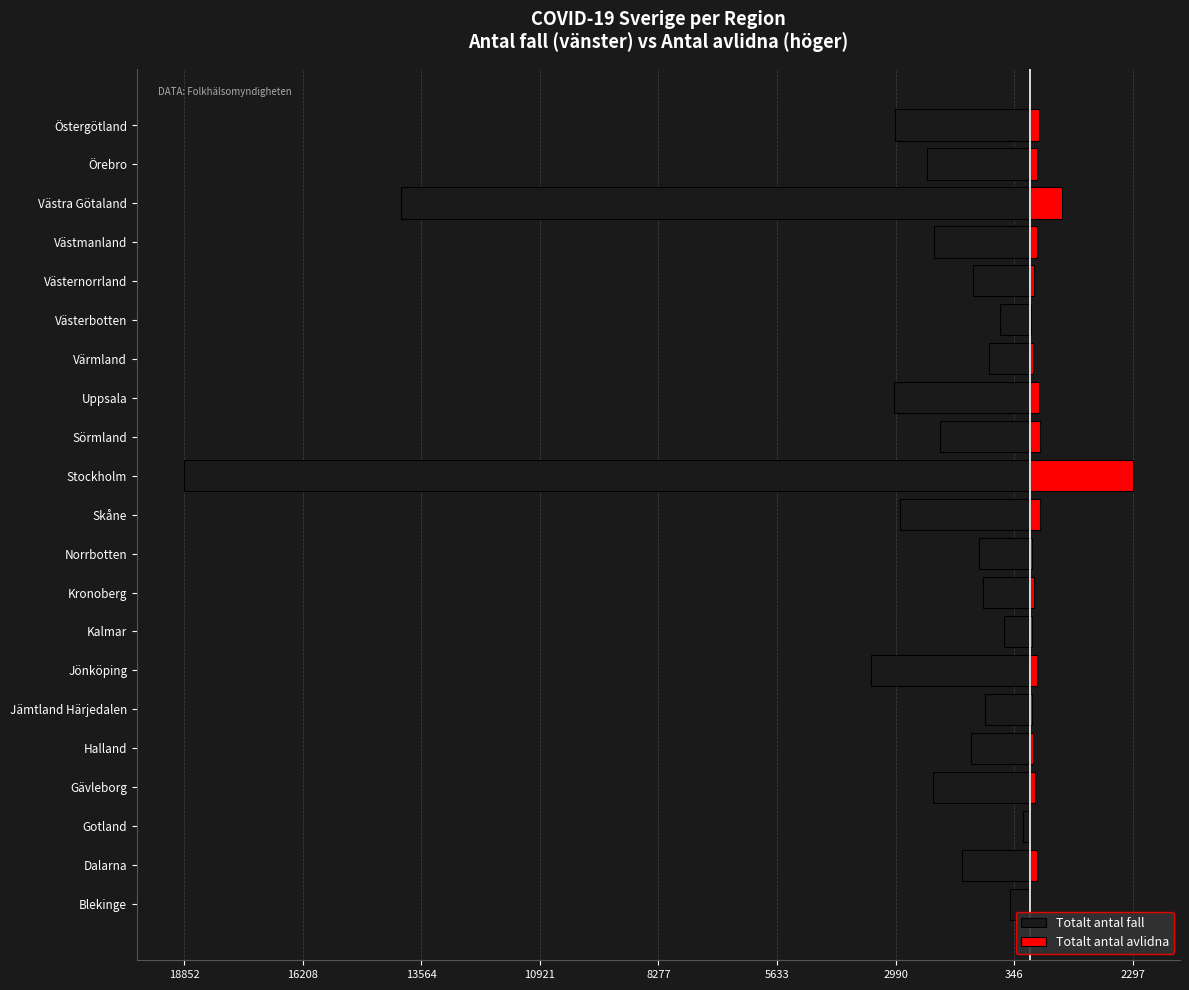

Read the Totalt antal avlidna value at Västmanland, to the nearest 10.

160